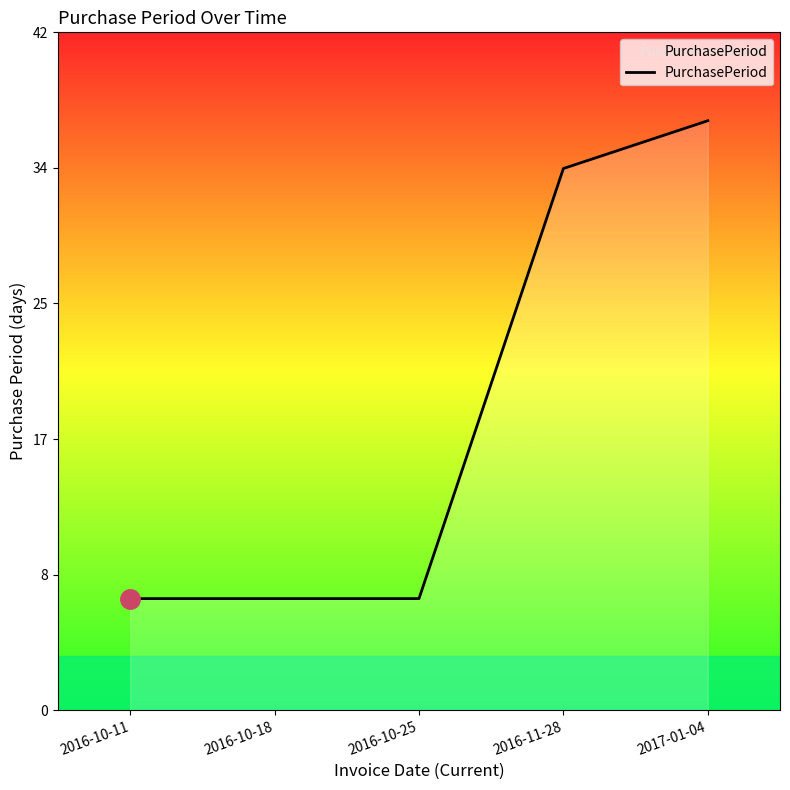

Is this an area chart (filled region under the line)?

Yes